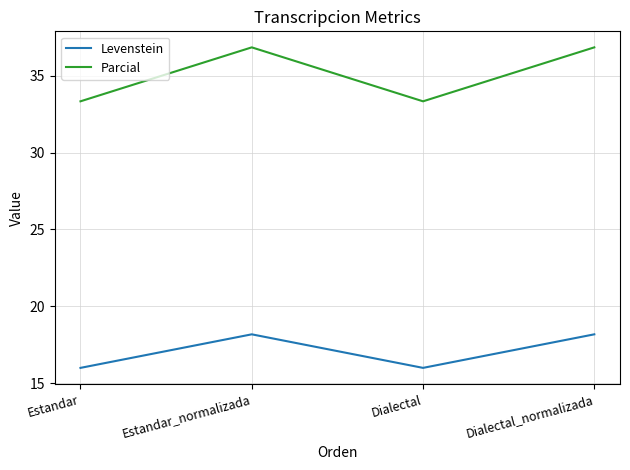

What value does the Levenstein series have at Estandar_normalizada?

18.2